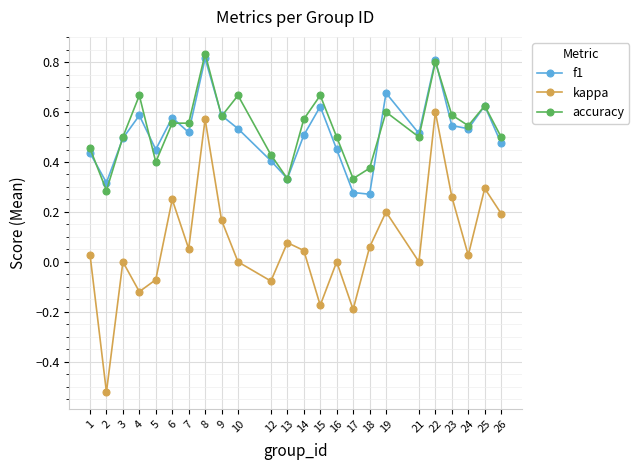

What is the total value across all series at 3?

1.0